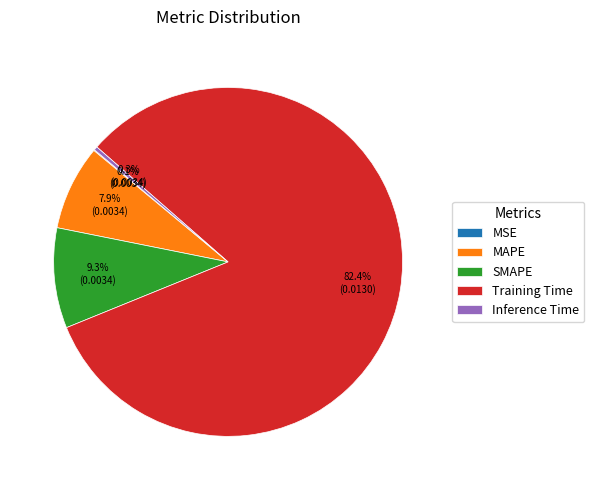

How much of the chart is everything except Training Time?

17.6%